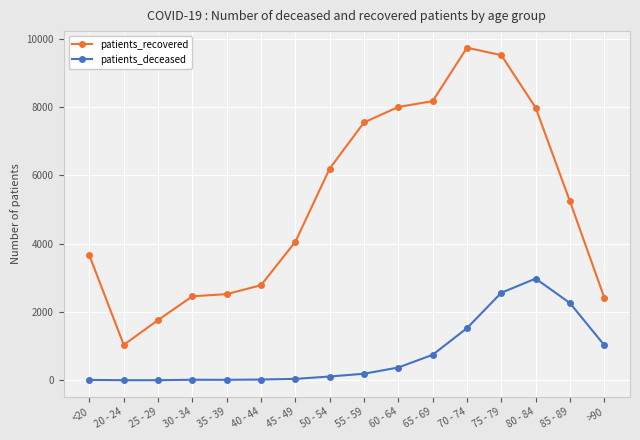

At which label does patients_recovered reach its peak?

70 - 74